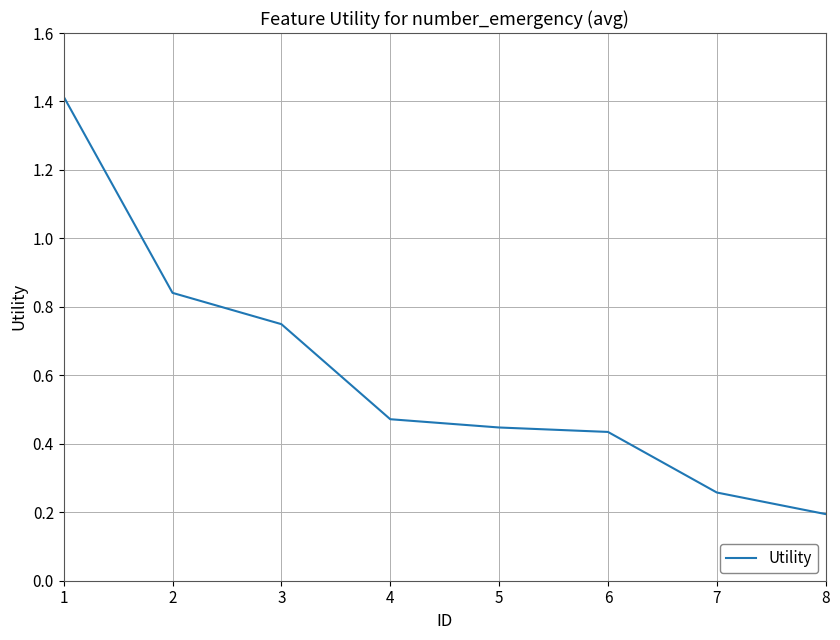

Which category has the lowest value across all series?

8